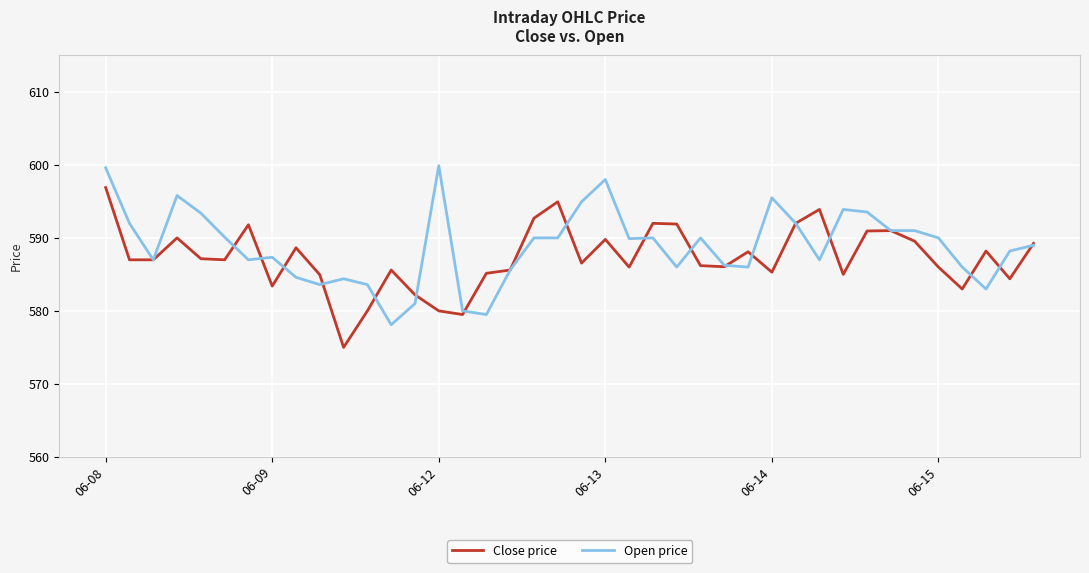

What is the minimum value for Close price?

575.0